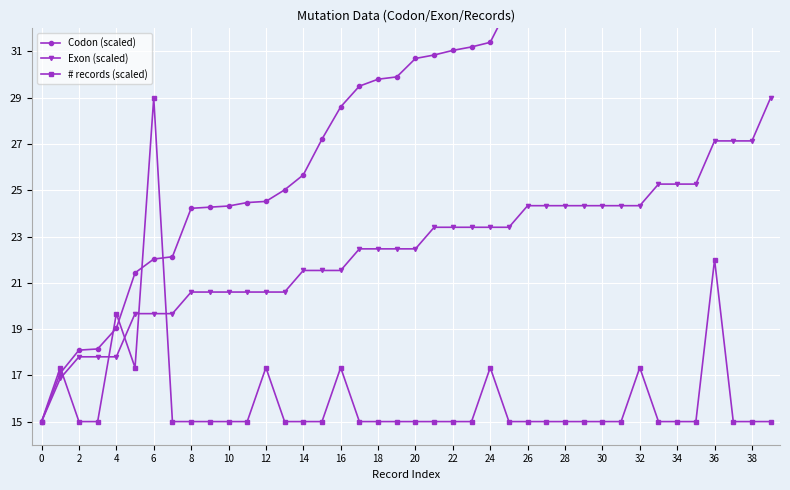

At how many categories does at least one series exceed 44?

1